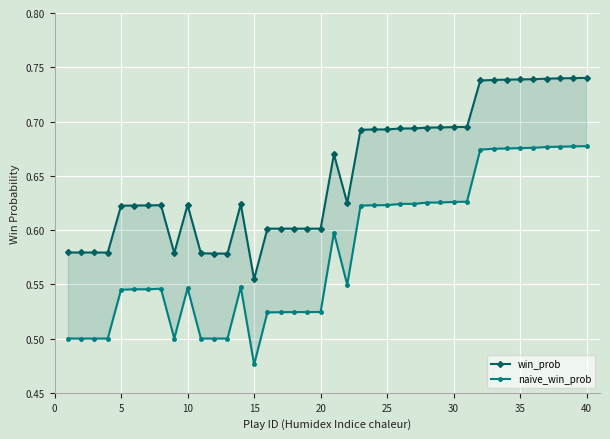

How many interior local peaks does the naive_win_prob series have?

4